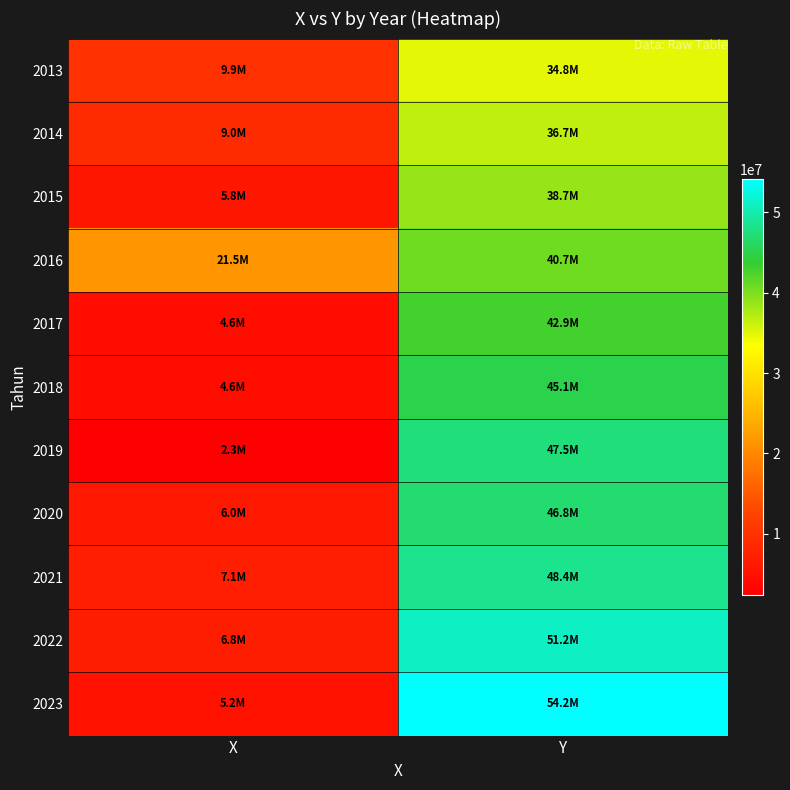

What is the spread (max minus min) of values at Y?

19347769.0